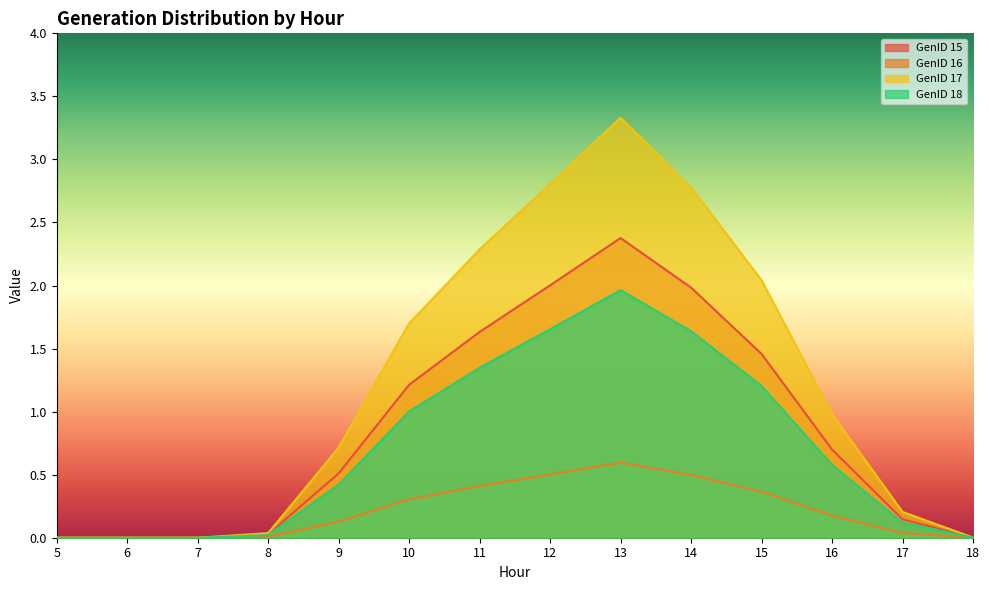

List the series in order of their peak value, highest first.

GenID 17, GenID 15, GenID 18, GenID 16